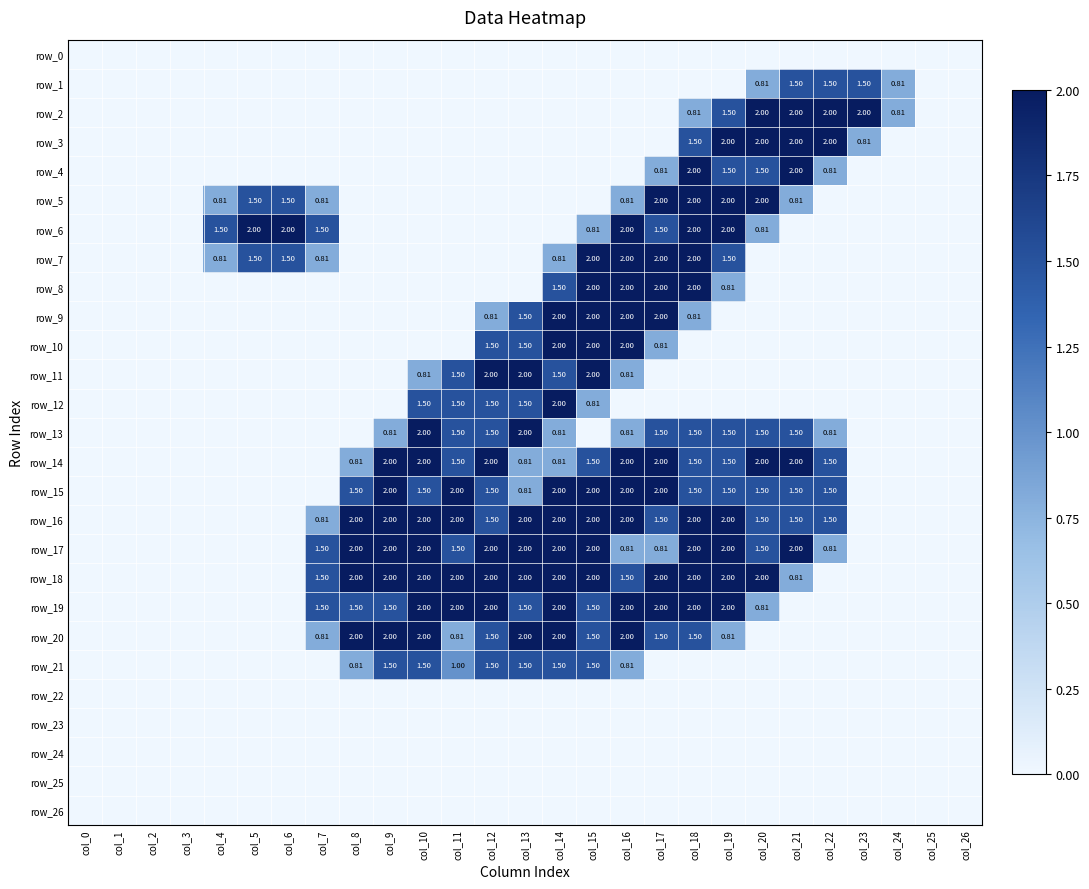

Reading right to left, extract all data points from this chart.

row_0: col_26=0.0	col_25=0.0	col_24=0.0	col_23=0.0	col_22=0.0	col_21=0.0	col_20=0.0	col_19=0.0	col_18=0.0	col_17=0.0	col_16=0.0	col_15=0.0	col_14=0.0	col_13=0.0	col_12=0.0	col_11=0.0	col_10=0.0	col_9=0.0	col_8=0.0	col_7=0.0	col_6=0.0	col_5=0.0	col_4=0.0	col_3=0.0	col_2=0.0	col_1=0.0	col_0=0.0
row_1: col_26=0.0	col_25=0.0	col_24=0.8	col_23=1.5	col_22=1.5	col_21=1.5	col_20=0.8	col_19=0.0	col_18=0.0	col_17=0.0	col_16=0.0	col_15=0.0	col_14=0.0	col_13=0.0	col_12=0.0	col_11=0.0	col_10=0.0	col_9=0.0	col_8=0.0	col_7=0.0	col_6=0.0	col_5=0.0	col_4=0.0	col_3=0.0	col_2=0.0	col_1=0.0	col_0=0.0
row_2: col_26=0.0	col_25=0.0	col_24=0.8	col_23=2.0	col_22=2.0	col_21=2.0	col_20=2.0	col_19=1.5	col_18=0.8	col_17=0.0	col_16=0.0	col_15=0.0	col_14=0.0	col_13=0.0	col_12=0.0	col_11=0.0	col_10=0.0	col_9=0.0	col_8=0.0	col_7=0.0	col_6=0.0	col_5=0.0	col_4=0.0	col_3=0.0	col_2=0.0	col_1=0.0	col_0=0.0
row_3: col_26=0.0	col_25=0.0	col_24=0.0	col_23=0.8	col_22=2.0	col_21=2.0	col_20=2.0	col_19=2.0	col_18=1.5	col_17=0.0	col_16=0.0	col_15=0.0	col_14=0.0	col_13=0.0	col_12=0.0	col_11=0.0	col_10=0.0	col_9=0.0	col_8=0.0	col_7=0.0	col_6=0.0	col_5=0.0	col_4=0.0	col_3=0.0	col_2=0.0	col_1=0.0	col_0=0.0
row_4: col_26=0.0	col_25=0.0	col_24=0.0	col_23=0.0	col_22=0.8	col_21=2.0	col_20=1.5	col_19=1.5	col_18=2.0	col_17=0.8	col_16=0.0	col_15=0.0	col_14=0.0	col_13=0.0	col_12=0.0	col_11=0.0	col_10=0.0	col_9=0.0	col_8=0.0	col_7=0.0	col_6=0.0	col_5=0.0	col_4=0.0	col_3=0.0	col_2=0.0	col_1=0.0	col_0=0.0
row_5: col_26=0.0	col_25=0.0	col_24=0.0	col_23=0.0	col_22=0.0	col_21=0.8	col_20=2.0	col_19=2.0	col_18=2.0	col_17=2.0	col_16=0.8	col_15=0.0	col_14=0.0	col_13=0.0	col_12=0.0	col_11=0.0	col_10=0.0	col_9=0.0	col_8=0.0	col_7=0.8	col_6=1.5	col_5=1.5	col_4=0.8	col_3=0.0	col_2=0.0	col_1=0.0	col_0=0.0
row_6: col_26=0.0	col_25=0.0	col_24=0.0	col_23=0.0	col_22=0.0	col_21=0.0	col_20=0.8	col_19=2.0	col_18=2.0	col_17=1.5	col_16=2.0	col_15=0.8	col_14=0.0	col_13=0.0	col_12=0.0	col_11=0.0	col_10=0.0	col_9=0.0	col_8=0.0	col_7=1.5	col_6=2.0	col_5=2.0	col_4=1.5	col_3=0.0	col_2=0.0	col_1=0.0	col_0=0.0
row_7: col_26=0.0	col_25=0.0	col_24=0.0	col_23=0.0	col_22=0.0	col_21=0.0	col_20=0.0	col_19=1.5	col_18=2.0	col_17=2.0	col_16=2.0	col_15=2.0	col_14=0.8	col_13=0.0	col_12=0.0	col_11=0.0	col_10=0.0	col_9=0.0	col_8=0.0	col_7=0.8	col_6=1.5	col_5=1.5	col_4=0.8	col_3=0.0	col_2=0.0	col_1=0.0	col_0=0.0
row_8: col_26=0.0	col_25=0.0	col_24=0.0	col_23=0.0	col_22=0.0	col_21=0.0	col_20=0.0	col_19=0.8	col_18=2.0	col_17=2.0	col_16=2.0	col_15=2.0	col_14=1.5	col_13=0.0	col_12=0.0	col_11=0.0	col_10=0.0	col_9=0.0	col_8=0.0	col_7=0.0	col_6=0.0	col_5=0.0	col_4=0.0	col_3=0.0	col_2=0.0	col_1=0.0	col_0=0.0
row_9: col_26=0.0	col_25=0.0	col_24=0.0	col_23=0.0	col_22=0.0	col_21=0.0	col_20=0.0	col_19=0.0	col_18=0.8	col_17=2.0	col_16=2.0	col_15=2.0	col_14=2.0	col_13=1.5	col_12=0.8	col_11=0.0	col_10=0.0	col_9=0.0	col_8=0.0	col_7=0.0	col_6=0.0	col_5=0.0	col_4=0.0	col_3=0.0	col_2=0.0	col_1=0.0	col_0=0.0
row_10: col_26=0.0	col_25=0.0	col_24=0.0	col_23=0.0	col_22=0.0	col_21=0.0	col_20=0.0	col_19=0.0	col_18=0.0	col_17=0.8	col_16=2.0	col_15=2.0	col_14=2.0	col_13=1.5	col_12=1.5	col_11=0.0	col_10=0.0	col_9=0.0	col_8=0.0	col_7=0.0	col_6=0.0	col_5=0.0	col_4=0.0	col_3=0.0	col_2=0.0	col_1=0.0	col_0=0.0
row_11: col_26=0.0	col_25=0.0	col_24=0.0	col_23=0.0	col_22=0.0	col_21=0.0	col_20=0.0	col_19=0.0	col_18=0.0	col_17=0.0	col_16=0.8	col_15=2.0	col_14=1.5	col_13=2.0	col_12=2.0	col_11=1.5	col_10=0.8	col_9=0.0	col_8=0.0	col_7=0.0	col_6=0.0	col_5=0.0	col_4=0.0	col_3=0.0	col_2=0.0	col_1=0.0	col_0=0.0
row_12: col_26=0.0	col_25=0.0	col_24=0.0	col_23=0.0	col_22=0.0	col_21=0.0	col_20=0.0	col_19=0.0	col_18=0.0	col_17=0.0	col_16=0.0	col_15=0.8	col_14=2.0	col_13=1.5	col_12=1.5	col_11=1.5	col_10=1.5	col_9=0.0	col_8=0.0	col_7=0.0	col_6=0.0	col_5=0.0	col_4=0.0	col_3=0.0	col_2=0.0	col_1=0.0	col_0=0.0
row_13: col_26=0.0	col_25=0.0	col_24=0.0	col_23=0.0	col_22=0.8	col_21=1.5	col_20=1.5	col_19=1.5	col_18=1.5	col_17=1.5	col_16=0.8	col_15=0.0	col_14=0.8	col_13=2.0	col_12=1.5	col_11=1.5	col_10=2.0	col_9=0.8	col_8=0.0	col_7=0.0	col_6=0.0	col_5=0.0	col_4=0.0	col_3=0.0	col_2=0.0	col_1=0.0	col_0=0.0
row_14: col_26=0.0	col_25=0.0	col_24=0.0	col_23=0.0	col_22=1.5	col_21=2.0	col_20=2.0	col_19=1.5	col_18=1.5	col_17=2.0	col_16=2.0	col_15=1.5	col_14=0.8	col_13=0.8	col_12=2.0	col_11=1.5	col_10=2.0	col_9=2.0	col_8=0.8	col_7=0.0	col_6=0.0	col_5=0.0	col_4=0.0	col_3=0.0	col_2=0.0	col_1=0.0	col_0=0.0
row_15: col_26=0.0	col_25=0.0	col_24=0.0	col_23=0.0	col_22=1.5	col_21=1.5	col_20=1.5	col_19=1.5	col_18=1.5	col_17=2.0	col_16=2.0	col_15=2.0	col_14=2.0	col_13=0.8	col_12=1.5	col_11=2.0	col_10=1.5	col_9=2.0	col_8=1.5	col_7=0.0	col_6=0.0	col_5=0.0	col_4=0.0	col_3=0.0	col_2=0.0	col_1=0.0	col_0=0.0
row_16: col_26=0.0	col_25=0.0	col_24=0.0	col_23=0.0	col_22=1.5	col_21=1.5	col_20=1.5	col_19=2.0	col_18=2.0	col_17=1.5	col_16=2.0	col_15=2.0	col_14=2.0	col_13=2.0	col_12=1.5	col_11=2.0	col_10=2.0	col_9=2.0	col_8=2.0	col_7=0.8	col_6=0.0	col_5=0.0	col_4=0.0	col_3=0.0	col_2=0.0	col_1=0.0	col_0=0.0
row_17: col_26=0.0	col_25=0.0	col_24=0.0	col_23=0.0	col_22=0.8	col_21=2.0	col_20=1.5	col_19=2.0	col_18=2.0	col_17=0.8	col_16=0.8	col_15=2.0	col_14=2.0	col_13=2.0	col_12=2.0	col_11=1.5	col_10=2.0	col_9=2.0	col_8=2.0	col_7=1.5	col_6=0.0	col_5=0.0	col_4=0.0	col_3=0.0	col_2=0.0	col_1=0.0	col_0=0.0
row_18: col_26=0.0	col_25=0.0	col_24=0.0	col_23=0.0	col_22=0.0	col_21=0.8	col_20=2.0	col_19=2.0	col_18=2.0	col_17=2.0	col_16=1.5	col_15=2.0	col_14=2.0	col_13=2.0	col_12=2.0	col_11=2.0	col_10=2.0	col_9=2.0	col_8=2.0	col_7=1.5	col_6=0.0	col_5=0.0	col_4=0.0	col_3=0.0	col_2=0.0	col_1=0.0	col_0=0.0
row_19: col_26=0.0	col_25=0.0	col_24=0.0	col_23=0.0	col_22=0.0	col_21=0.0	col_20=0.8	col_19=2.0	col_18=2.0	col_17=2.0	col_16=2.0	col_15=1.5	col_14=2.0	col_13=1.5	col_12=2.0	col_11=2.0	col_10=2.0	col_9=1.5	col_8=1.5	col_7=1.5	col_6=0.0	col_5=0.0	col_4=0.0	col_3=0.0	col_2=0.0	col_1=0.0	col_0=0.0
row_20: col_26=0.0	col_25=0.0	col_24=0.0	col_23=0.0	col_22=0.0	col_21=0.0	col_20=0.0	col_19=0.8	col_18=1.5	col_17=1.5	col_16=2.0	col_15=1.5	col_14=2.0	col_13=2.0	col_12=1.5	col_11=0.8	col_10=2.0	col_9=2.0	col_8=2.0	col_7=0.8	col_6=0.0	col_5=0.0	col_4=0.0	col_3=0.0	col_2=0.0	col_1=0.0	col_0=0.0
row_21: col_26=0.0	col_25=0.0	col_24=0.0	col_23=0.0	col_22=0.0	col_21=0.0	col_20=0.0	col_19=0.0	col_18=0.0	col_17=0.0	col_16=0.8	col_15=1.5	col_14=1.5	col_13=1.5	col_12=1.5	col_11=1.0	col_10=1.5	col_9=1.5	col_8=0.8	col_7=0.0	col_6=0.0	col_5=0.0	col_4=0.0	col_3=0.0	col_2=0.0	col_1=0.0	col_0=0.0
row_22: col_26=0.0	col_25=0.0	col_24=0.0	col_23=0.0	col_22=0.0	col_21=0.0	col_20=0.0	col_19=0.0	col_18=0.0	col_17=0.0	col_16=0.0	col_15=0.0	col_14=0.0	col_13=0.0	col_12=0.0	col_11=0.0	col_10=0.0	col_9=0.0	col_8=0.0	col_7=0.0	col_6=0.0	col_5=0.0	col_4=0.0	col_3=0.0	col_2=0.0	col_1=0.0	col_0=0.0
row_23: col_26=0.0	col_25=0.0	col_24=0.0	col_23=0.0	col_22=0.0	col_21=0.0	col_20=0.0	col_19=0.0	col_18=0.0	col_17=0.0	col_16=0.0	col_15=0.0	col_14=0.0	col_13=0.0	col_12=0.0	col_11=0.0	col_10=0.0	col_9=0.0	col_8=0.0	col_7=0.0	col_6=0.0	col_5=0.0	col_4=0.0	col_3=0.0	col_2=0.0	col_1=0.0	col_0=0.0
row_24: col_26=0.0	col_25=0.0	col_24=0.0	col_23=0.0	col_22=0.0	col_21=0.0	col_20=0.0	col_19=0.0	col_18=0.0	col_17=0.0	col_16=0.0	col_15=0.0	col_14=0.0	col_13=0.0	col_12=0.0	col_11=0.0	col_10=0.0	col_9=0.0	col_8=0.0	col_7=0.0	col_6=0.0	col_5=0.0	col_4=0.0	col_3=0.0	col_2=0.0	col_1=0.0	col_0=0.0
row_25: col_26=0.0	col_25=0.0	col_24=0.0	col_23=0.0	col_22=0.0	col_21=0.0	col_20=0.0	col_19=0.0	col_18=0.0	col_17=0.0	col_16=0.0	col_15=0.0	col_14=0.0	col_13=0.0	col_12=0.0	col_11=0.0	col_10=0.0	col_9=0.0	col_8=0.0	col_7=0.0	col_6=0.0	col_5=0.0	col_4=0.0	col_3=0.0	col_2=0.0	col_1=0.0	col_0=0.0
row_26: col_26=0.0	col_25=0.0	col_24=0.0	col_23=0.0	col_22=0.0	col_21=0.0	col_20=0.0	col_19=0.0	col_18=0.0	col_17=0.0	col_16=0.0	col_15=0.0	col_14=0.0	col_13=0.0	col_12=0.0	col_11=0.0	col_10=0.0	col_9=0.0	col_8=0.0	col_7=0.0	col_6=0.0	col_5=0.0	col_4=0.0	col_3=0.0	col_2=0.0	col_1=0.0	col_0=0.0